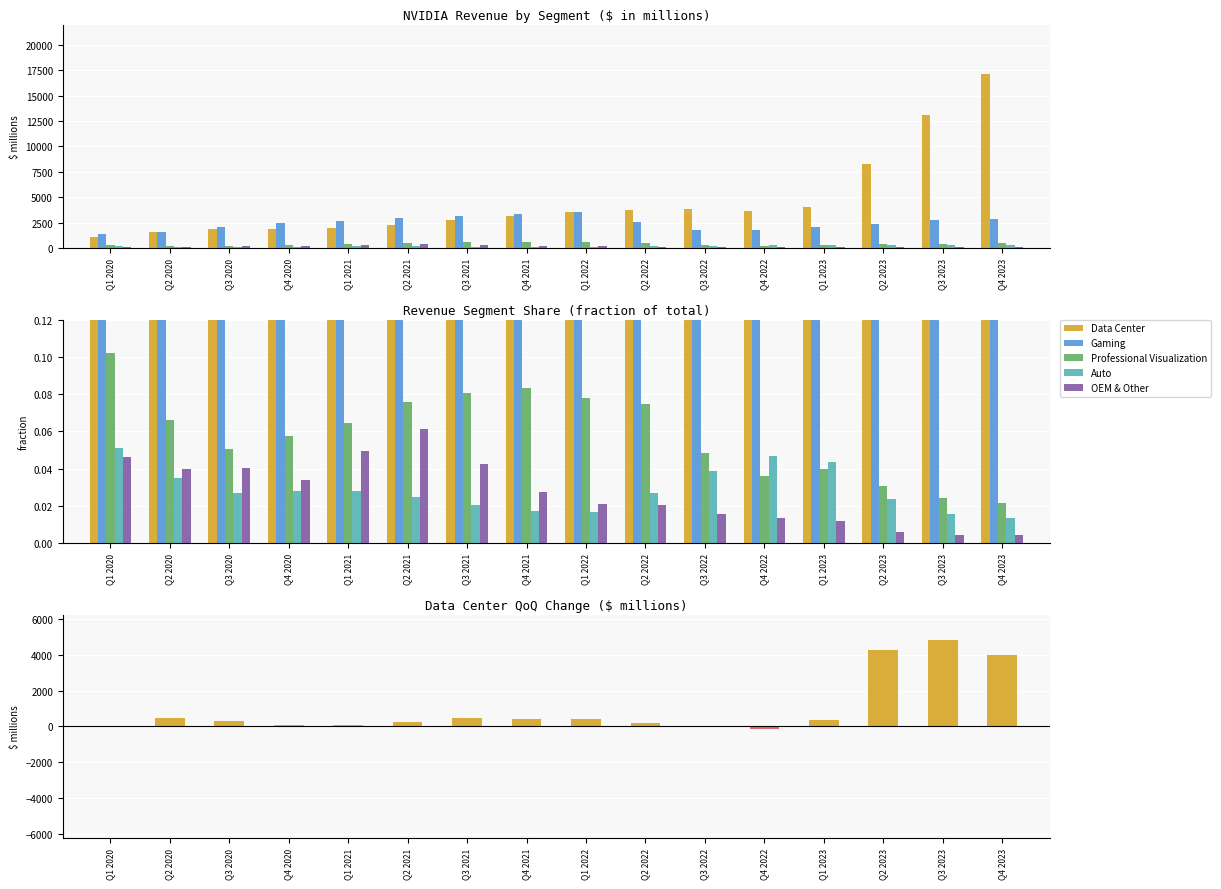

How many data points does each series have?

16